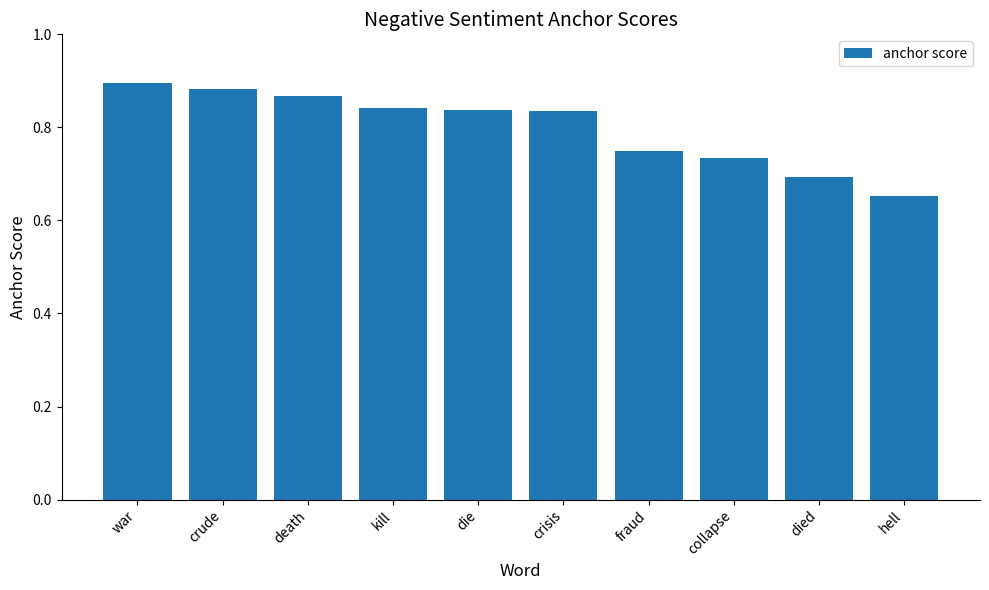

How many data points does each series have?

10